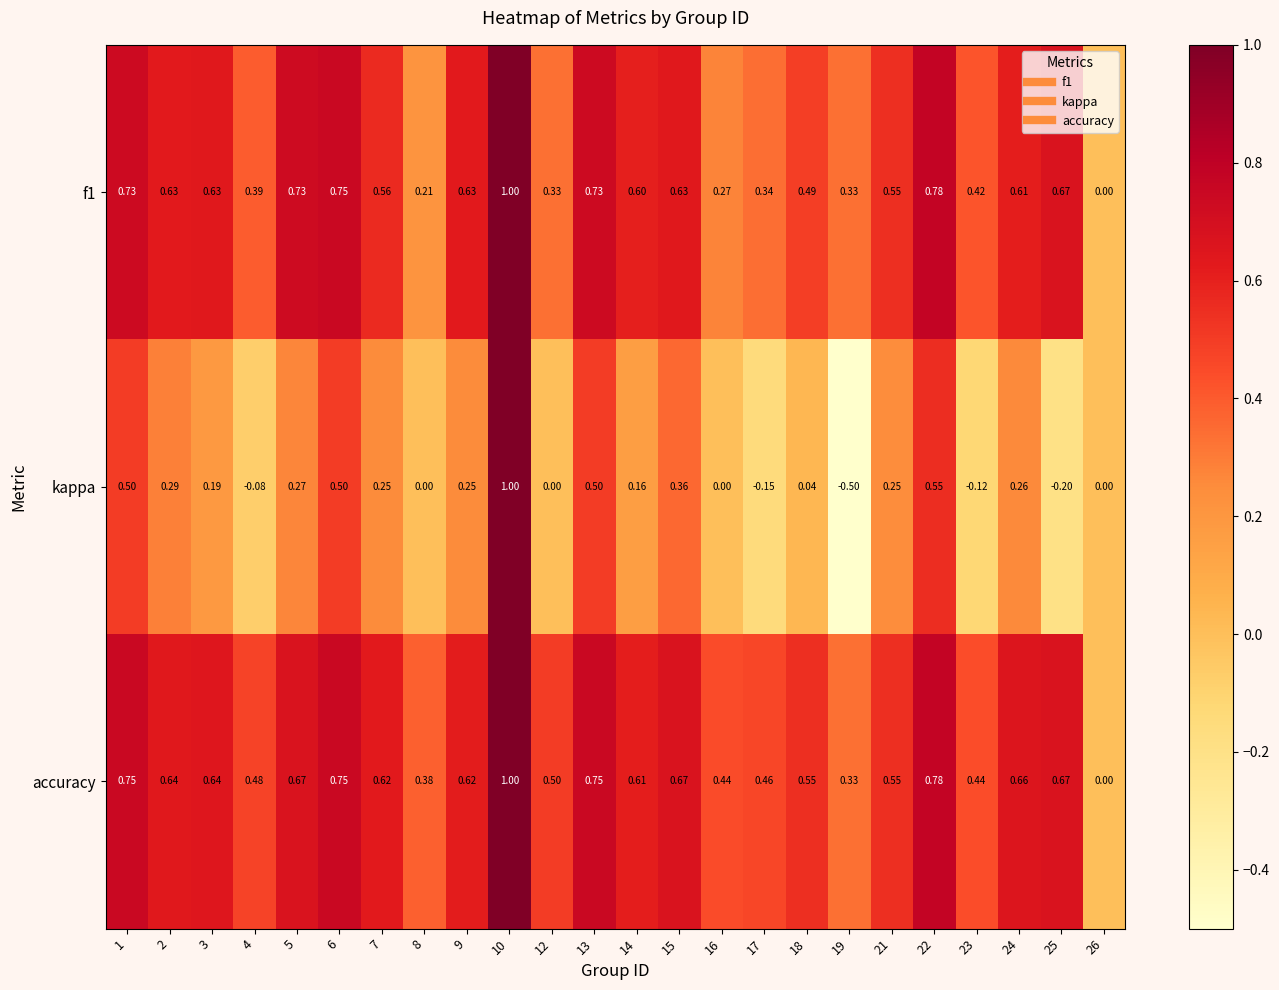

Which series has the largest total across all categories?

accuracy